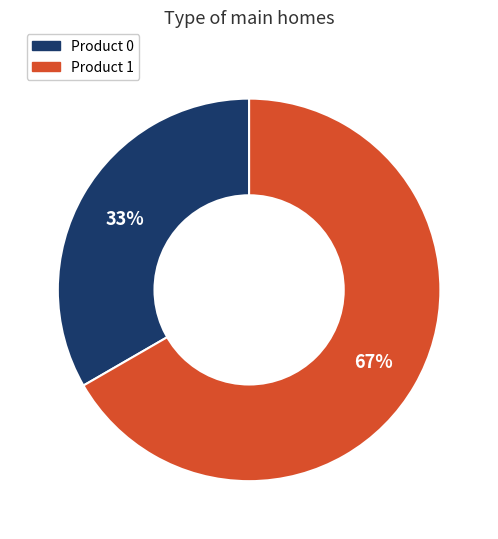

How many slices are in this pie chart?

2